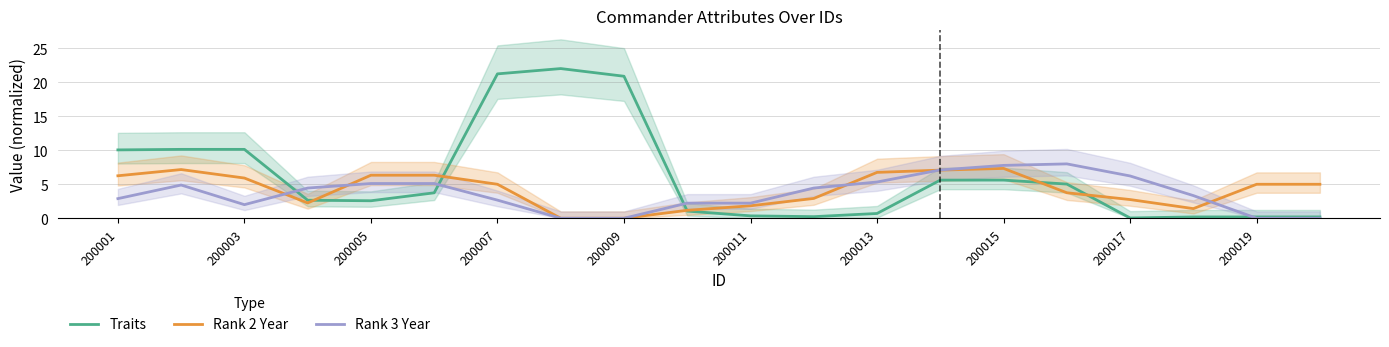

The value of Rank 3 Year at 200011 is 3.3. True or false?

False